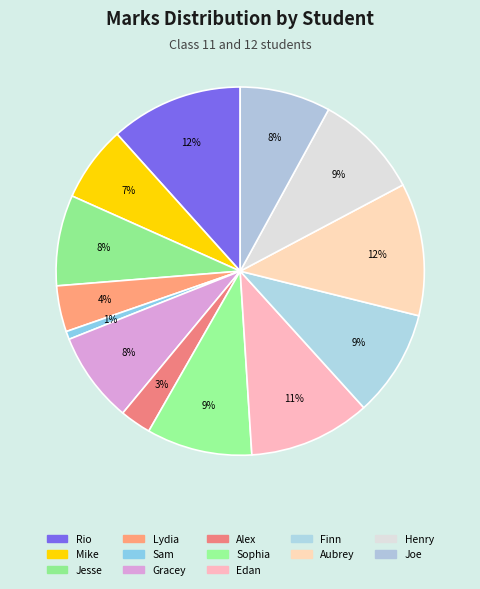

To the nearest percent, what is the difference between the largest and smallest slice percentages?

11%